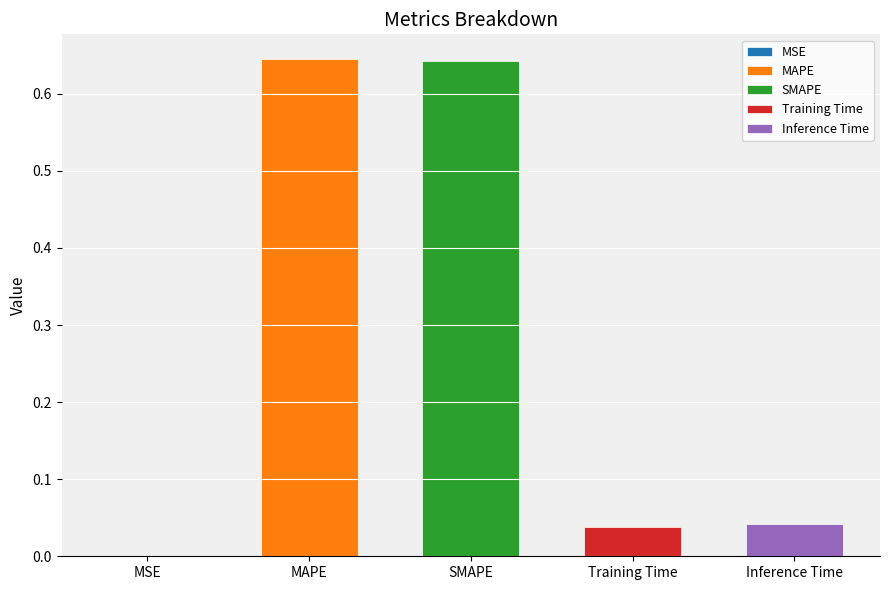

What is the difference between the maximum and minimum values?

0.6